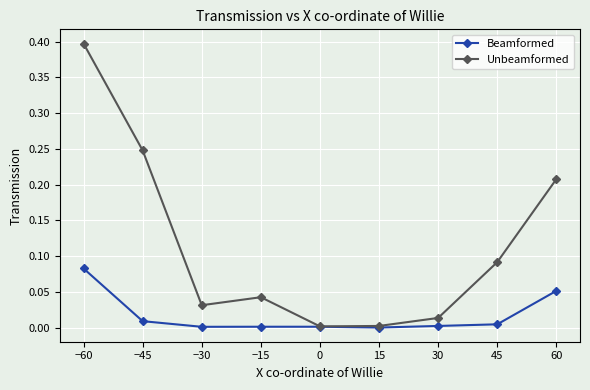

List the series in order of their overall mean, highest first.

Unbeamformed, Beamformed